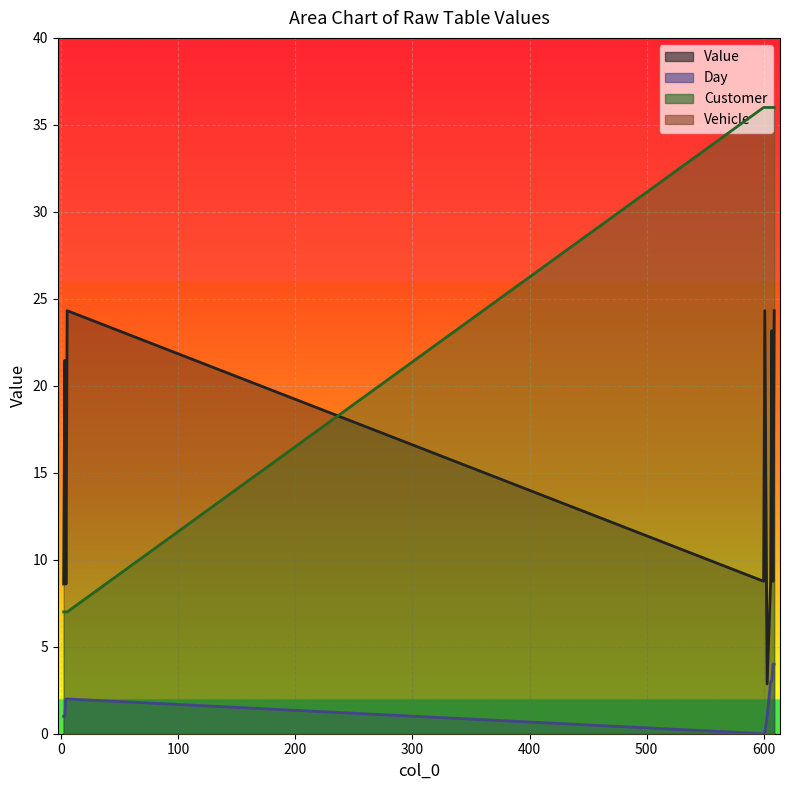

Rank the categories by Value value from highest to lowest.

5, 601, 609, 607, 3, 600, 606, 608, 2, 4, 603